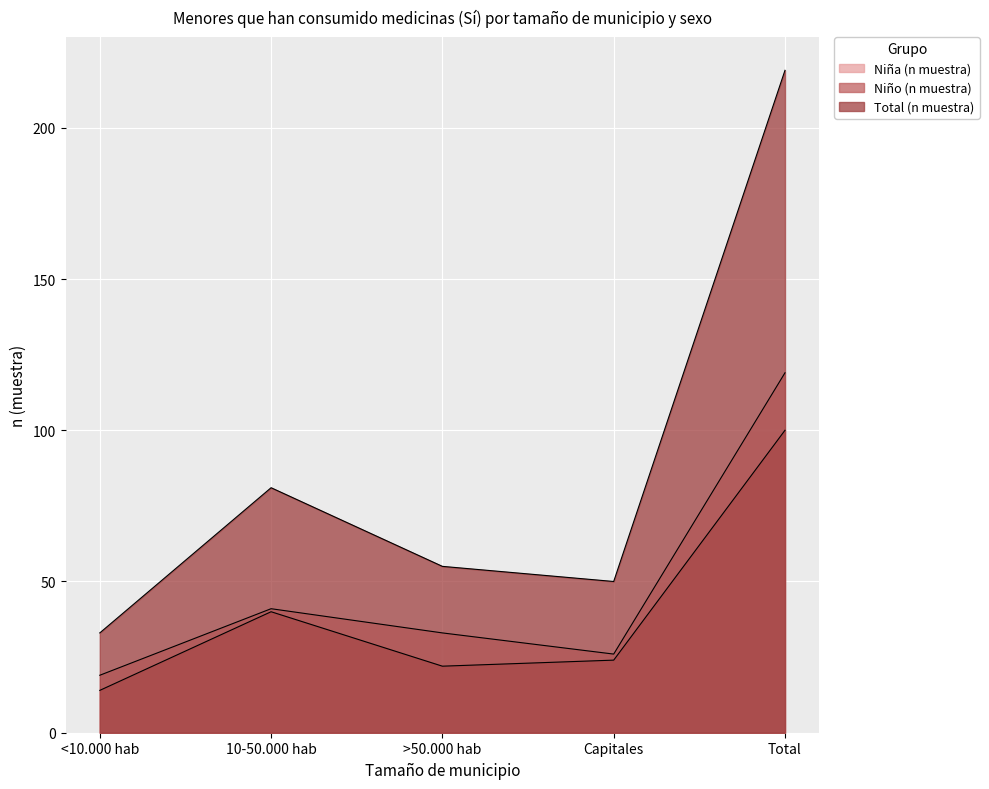

Which series changed the most between <10.000 hab and Capitales?

Total (n muestra)